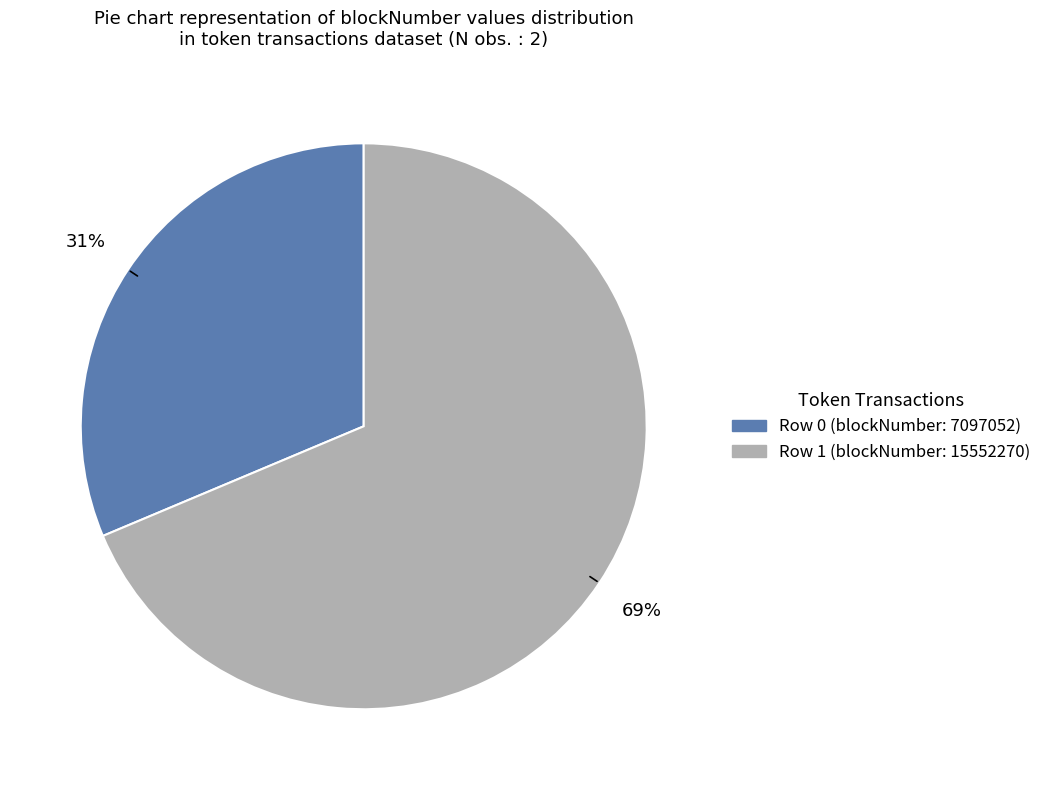

To the nearest percent, what is the average slice percentage?

50%